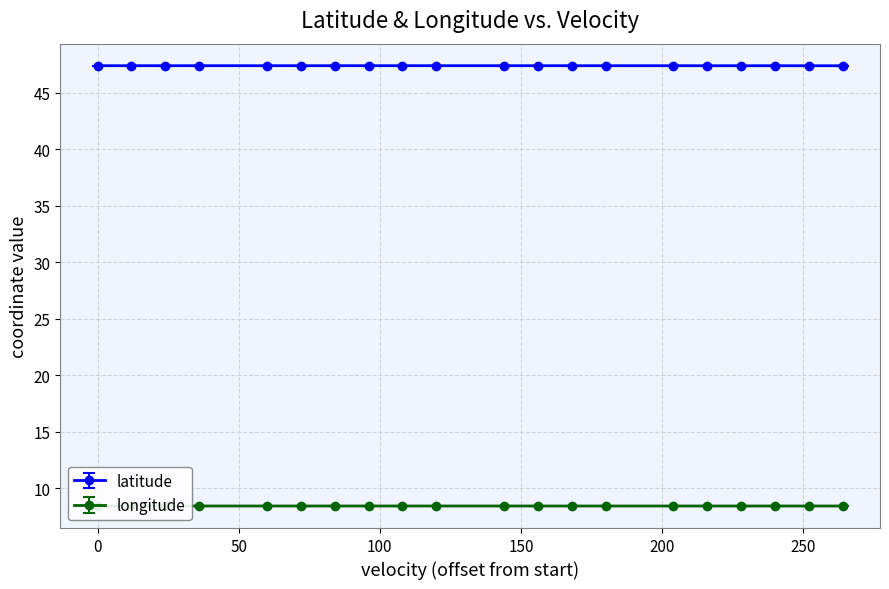

What is the maximum value for latitude?

47.4